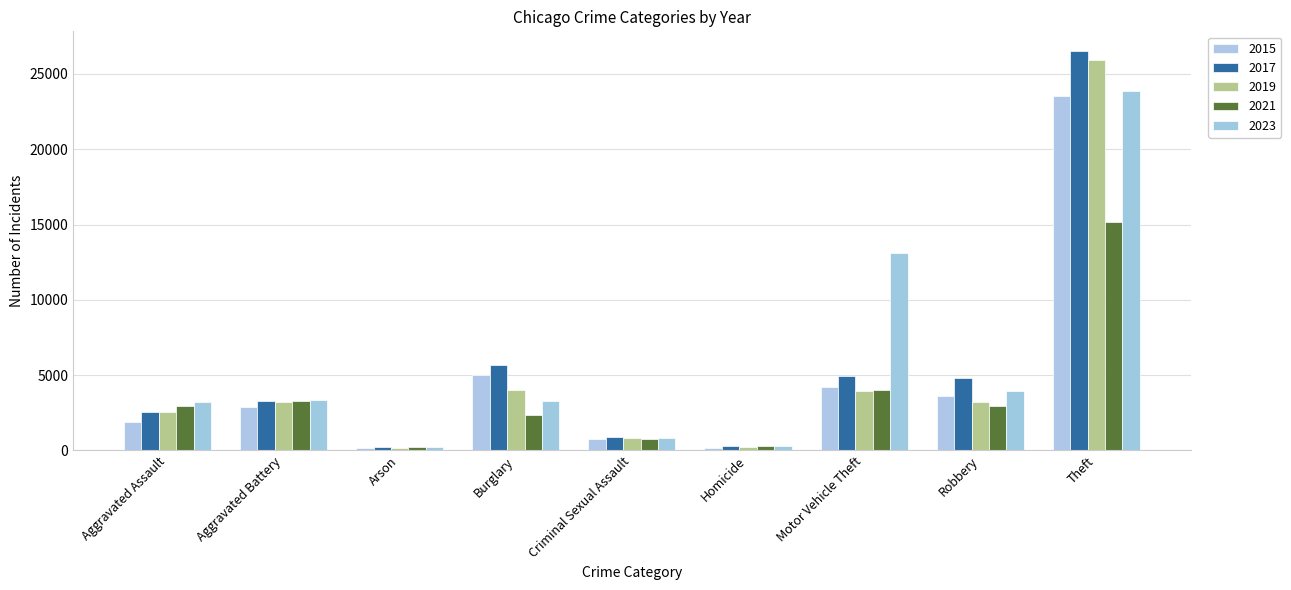

How many bars are there in total?

45